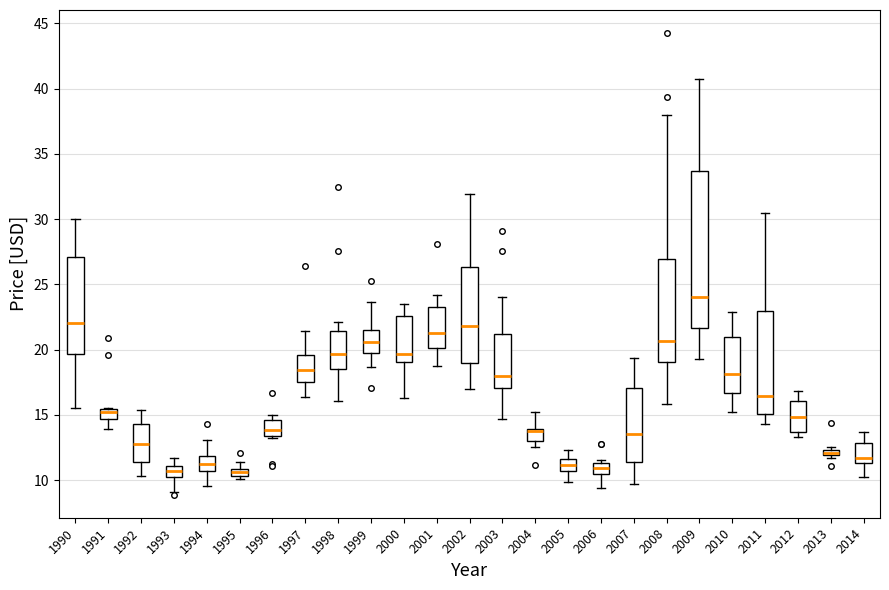

Where does the upper whisker of the box at x = 2008 end on the y-axis? The values are not printed on the chart, so give them approximately, as read against the axis.

38.0